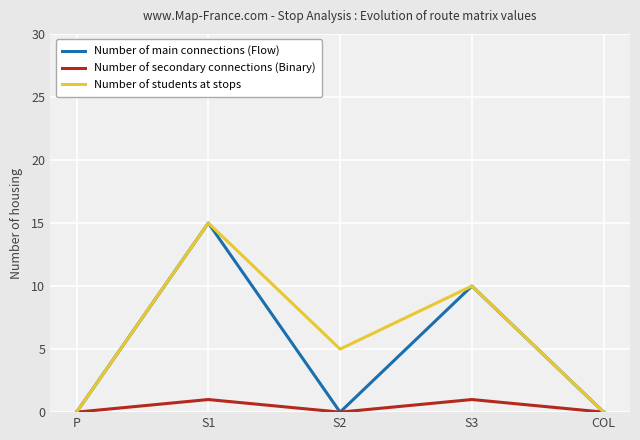

What is the difference between the maximum and minimum values in the Number of students at stops series?

15